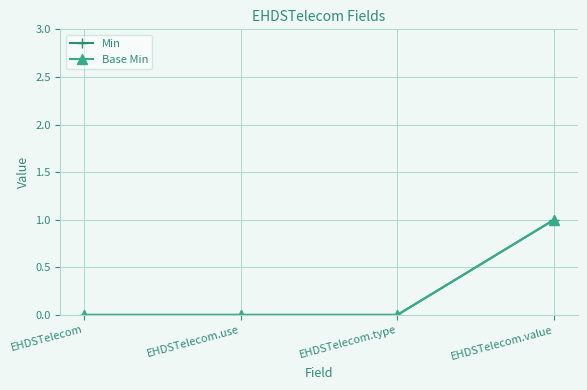

The value of Min at EHDSTelecom.type is 0. True or false?

True